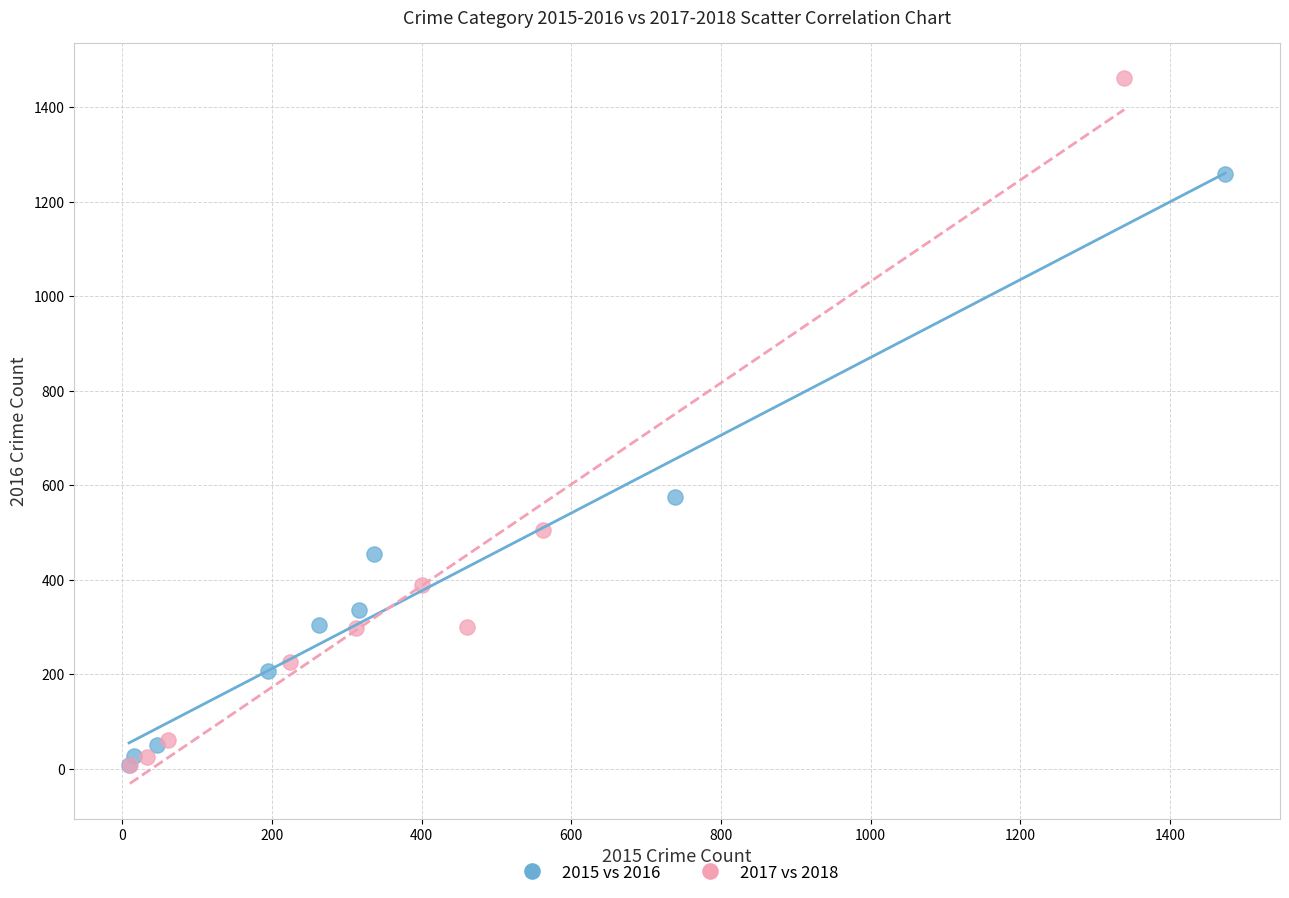

What are all the series names shown in the legend?

2015 vs 2016, 2017 vs 2018